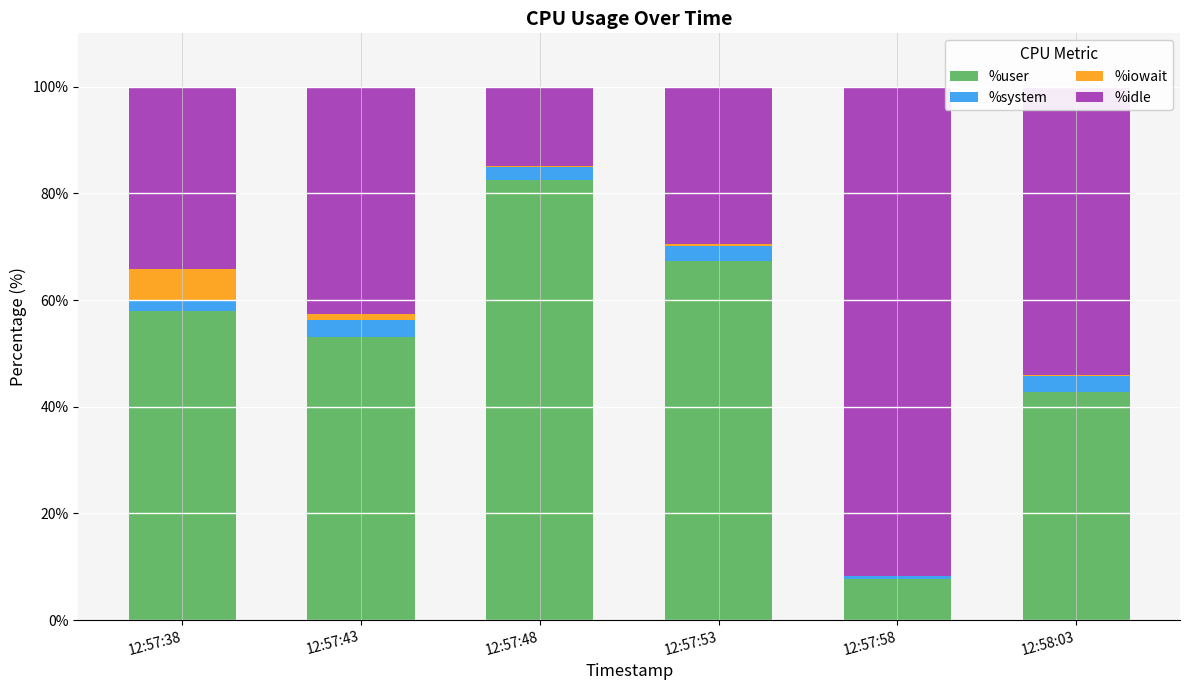

True or false: %user has a value of 7.7 at 12:57:58.

True